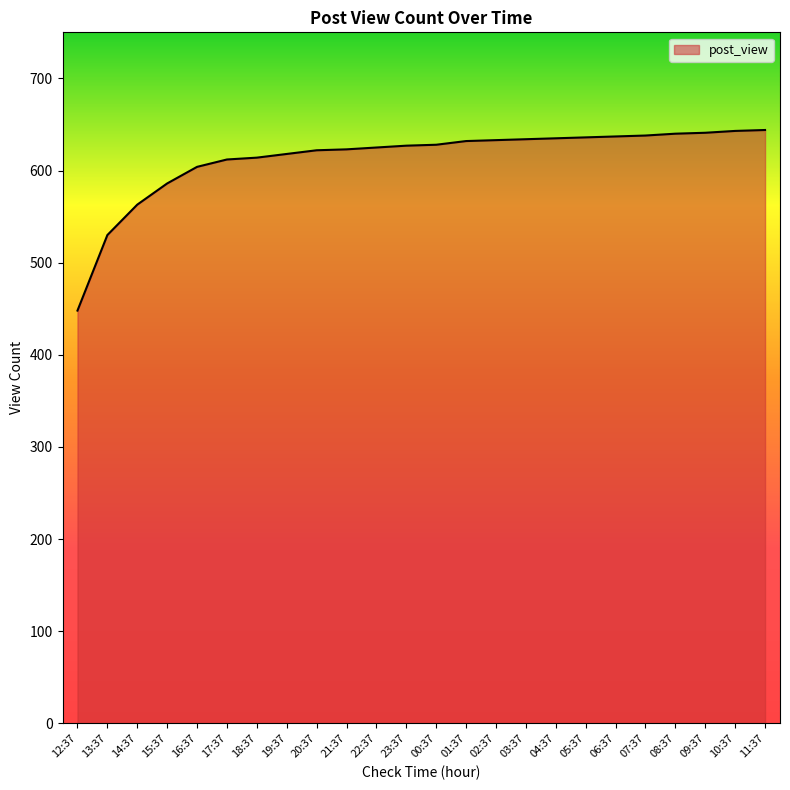

What value does the data have at 15:37, to the nearest 5?

585